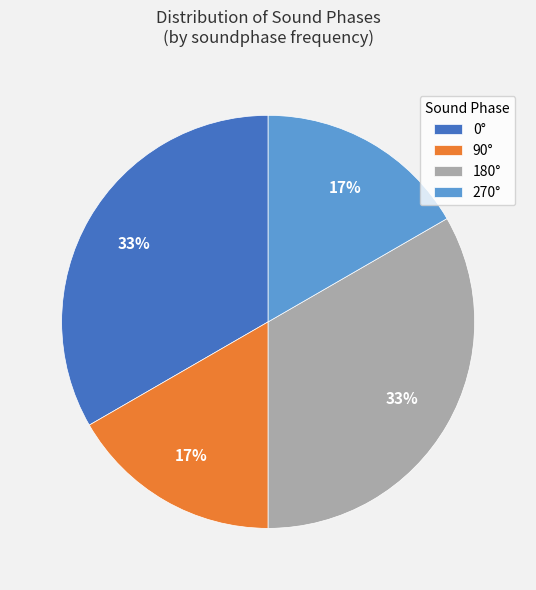

What percentage is the 270° slice, to the nearest percent?

17%